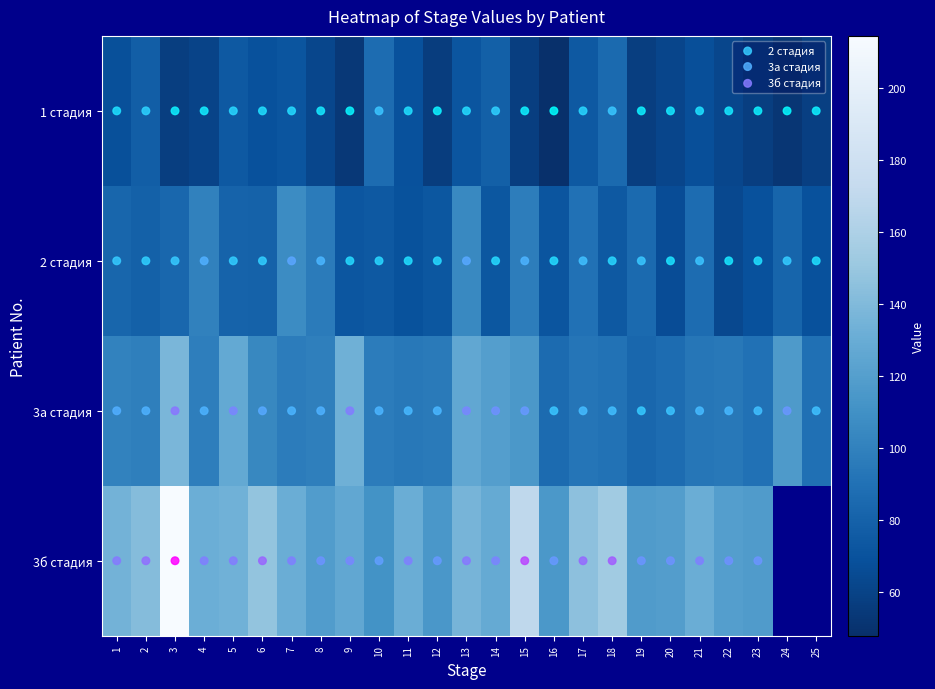

What is the difference between the maximum and second lowest values in the 1 стадия series?

34.7